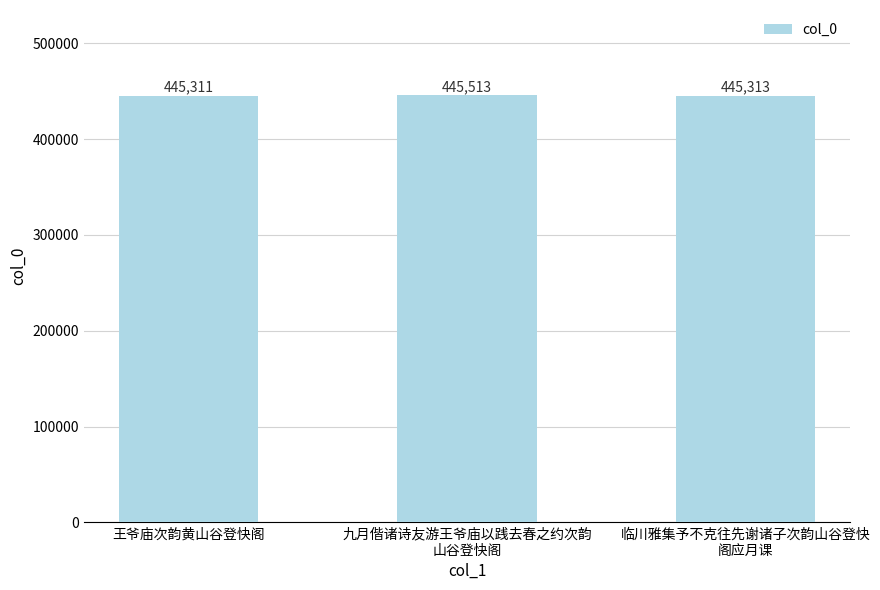

How many bars are there in total?

3